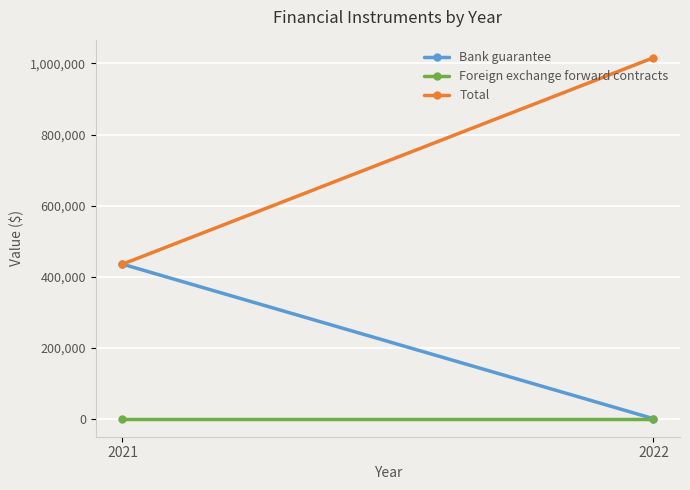

What is the spread (max minus min) of values at 2021?

435033